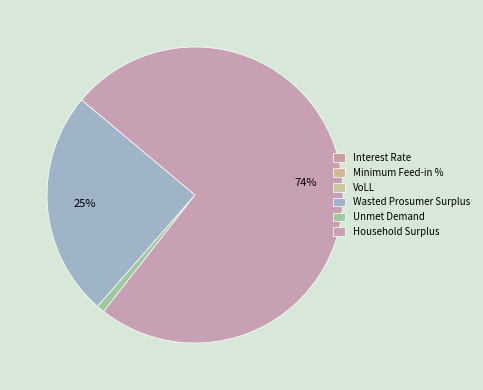

Which slice represents more than half of the pie?

Household Surplus